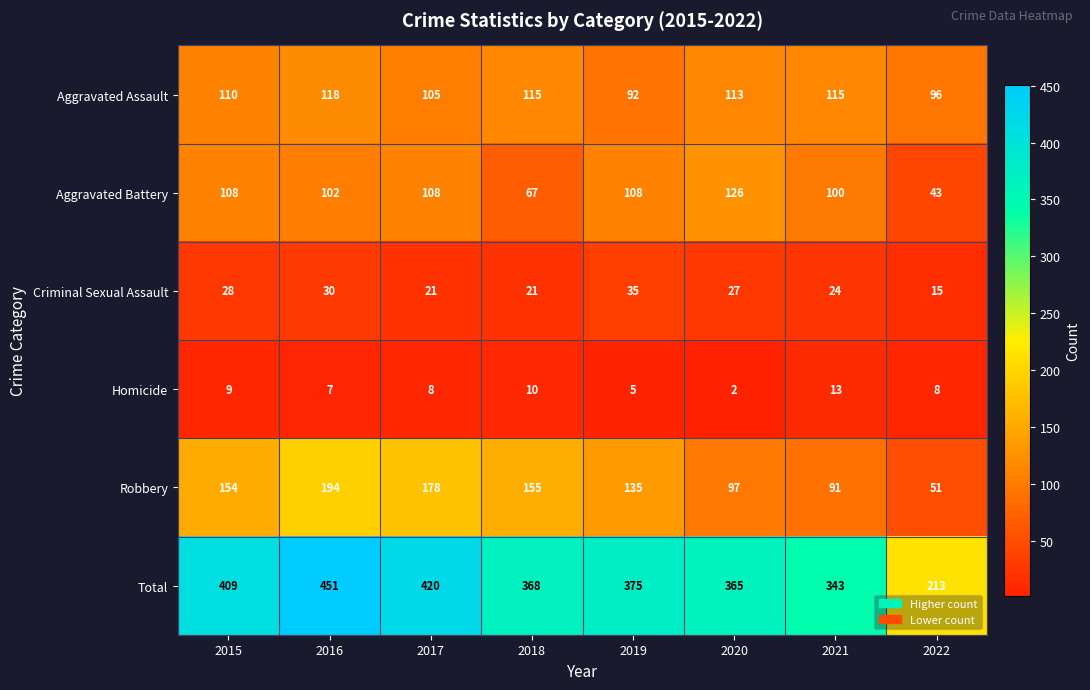

Which series has the largest total across all categories?

Total